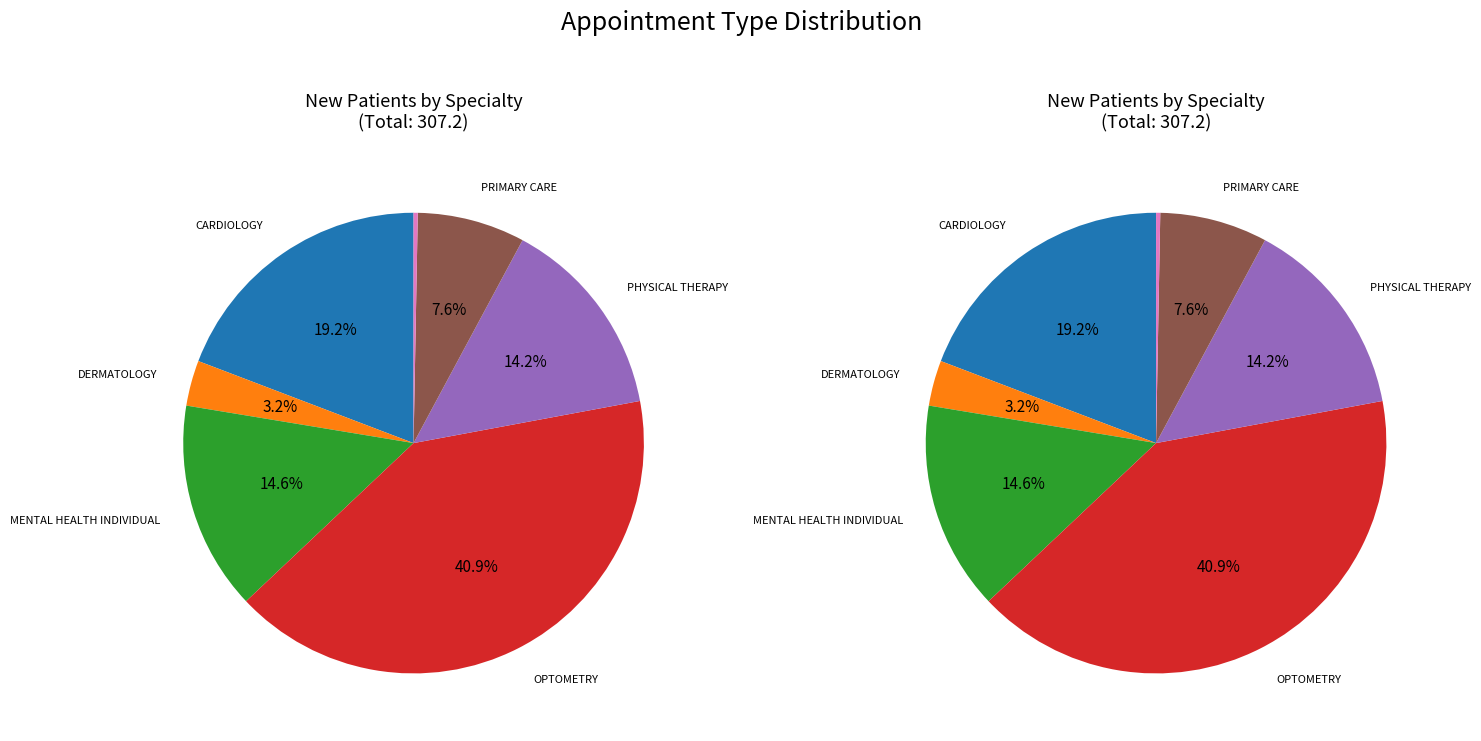

What percentage is NOT represented by CARDIOLOGY?

80.8%